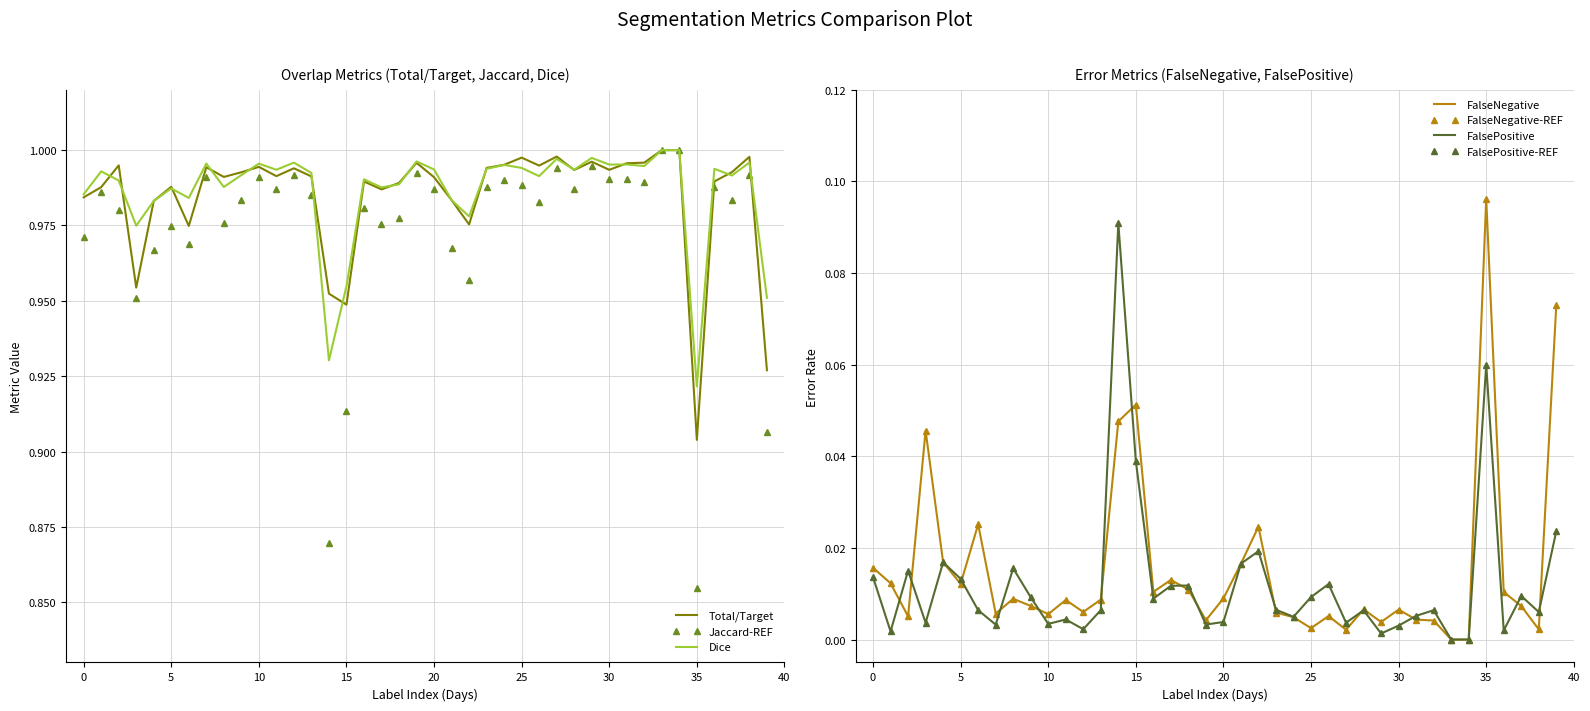

At which label is Dice closest to 0?

35